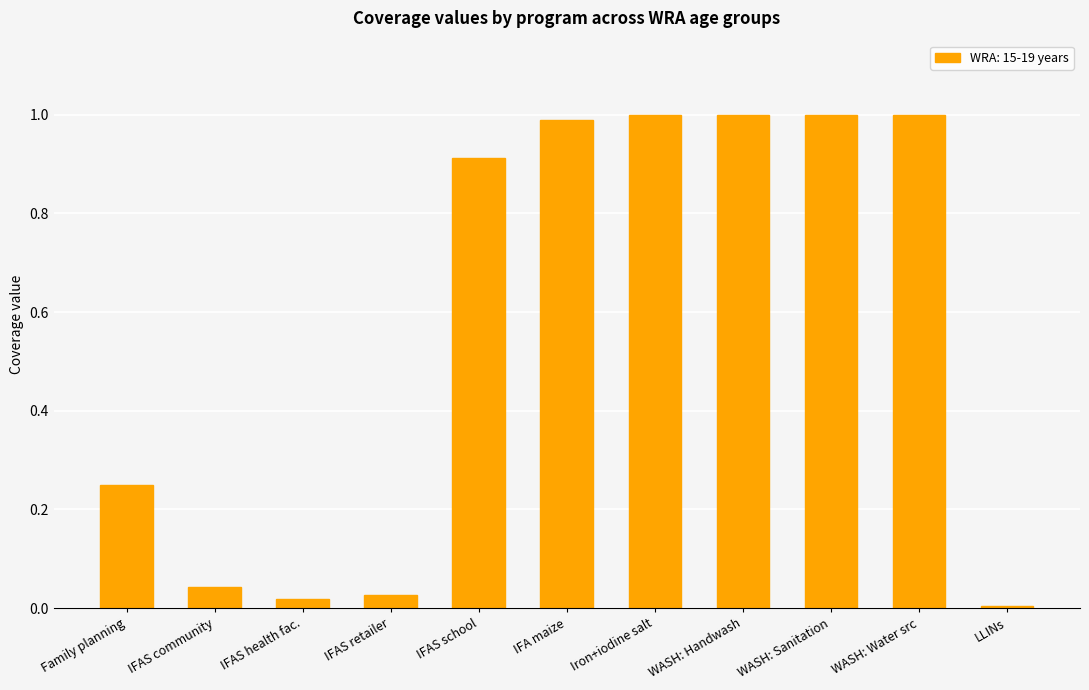

True or false: the data shows 1.0 at Iron+iodine salt.

True